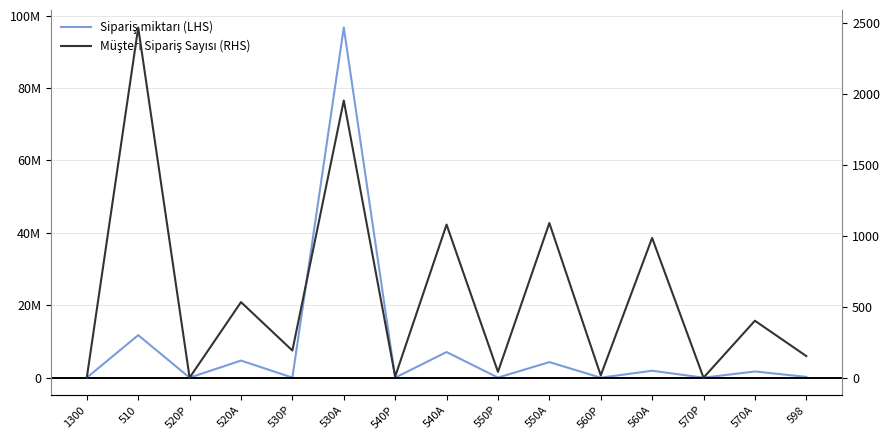

How many times do Müşteri Sipariş Sayısı (RHS) and Sipariş miktarı (LHS) cross each other?

8